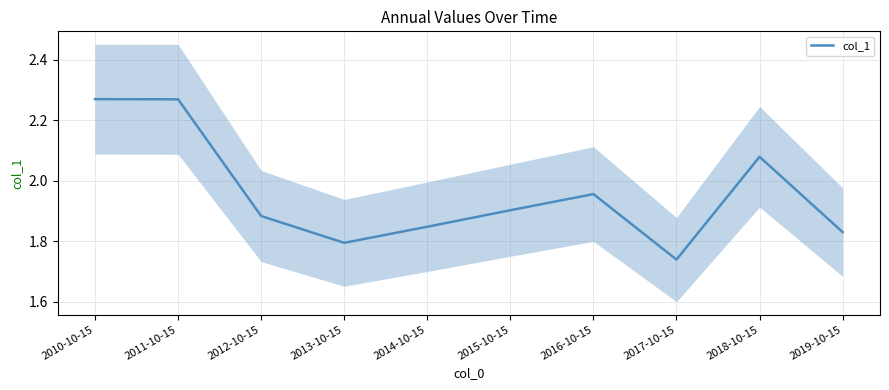

What position from the right is 2014-10-15?

6